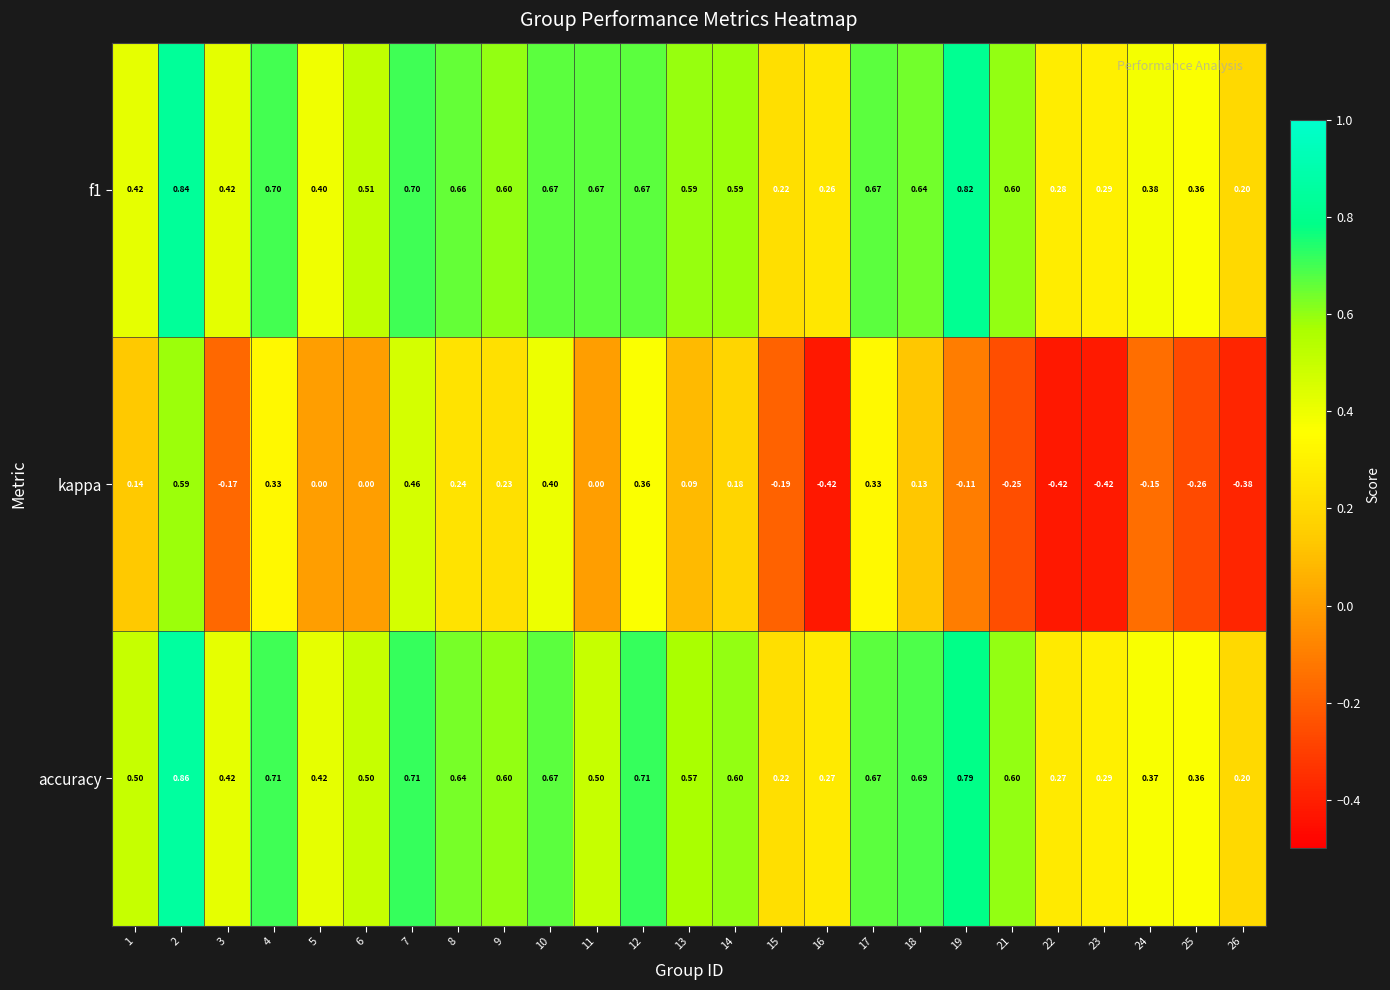

At 19, list the series in order from smallest to largest.

kappa, accuracy, f1